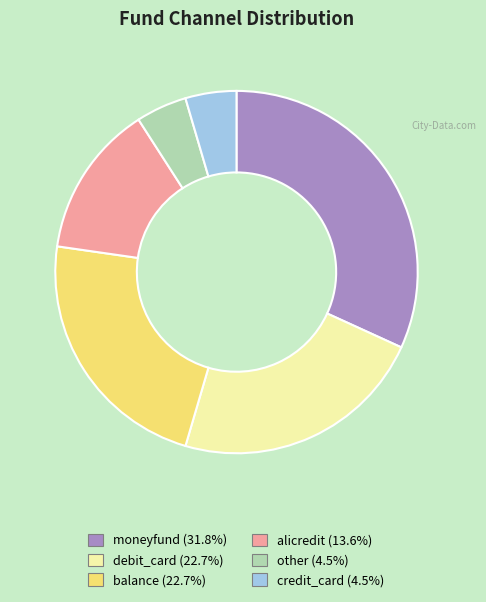

Count the number of slices in the pie.

6